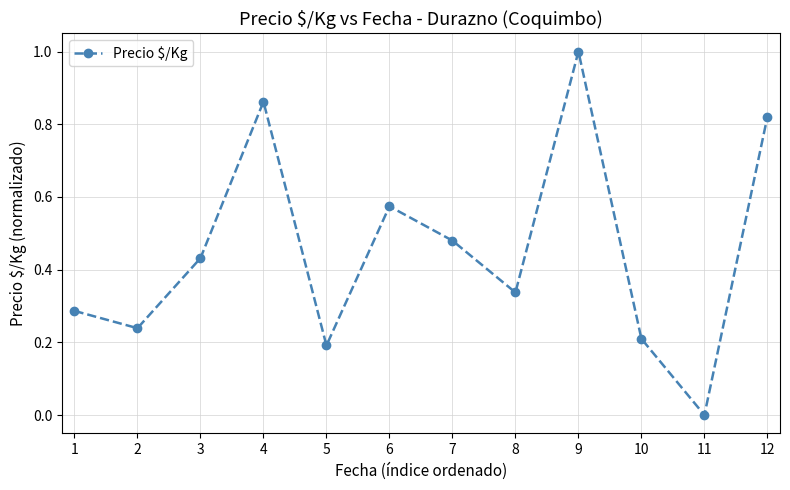

True or false: the data has more than 1 interior local peaks.

True